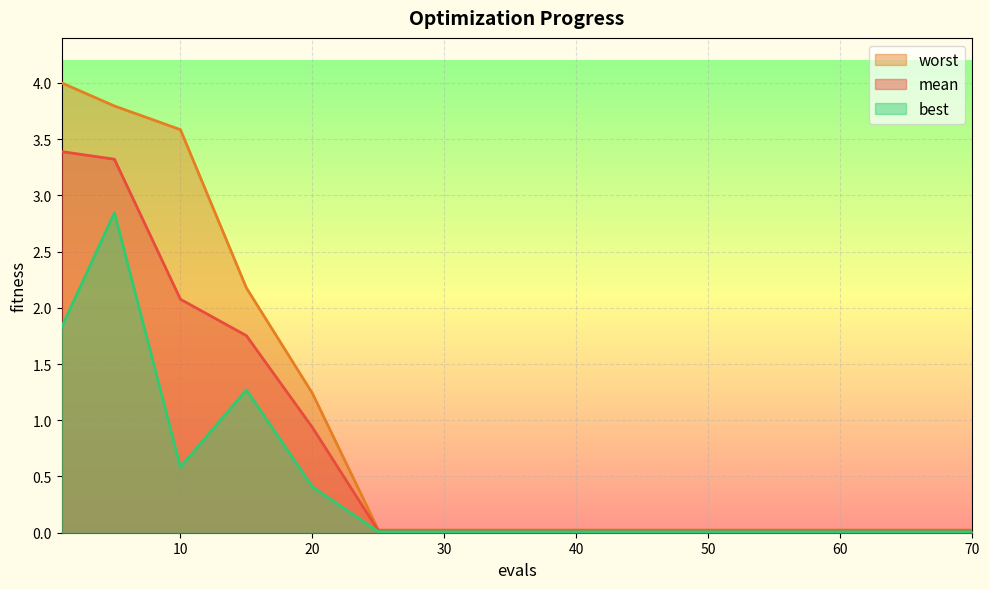

What is the difference between the best values at 15 and 25?

1.3